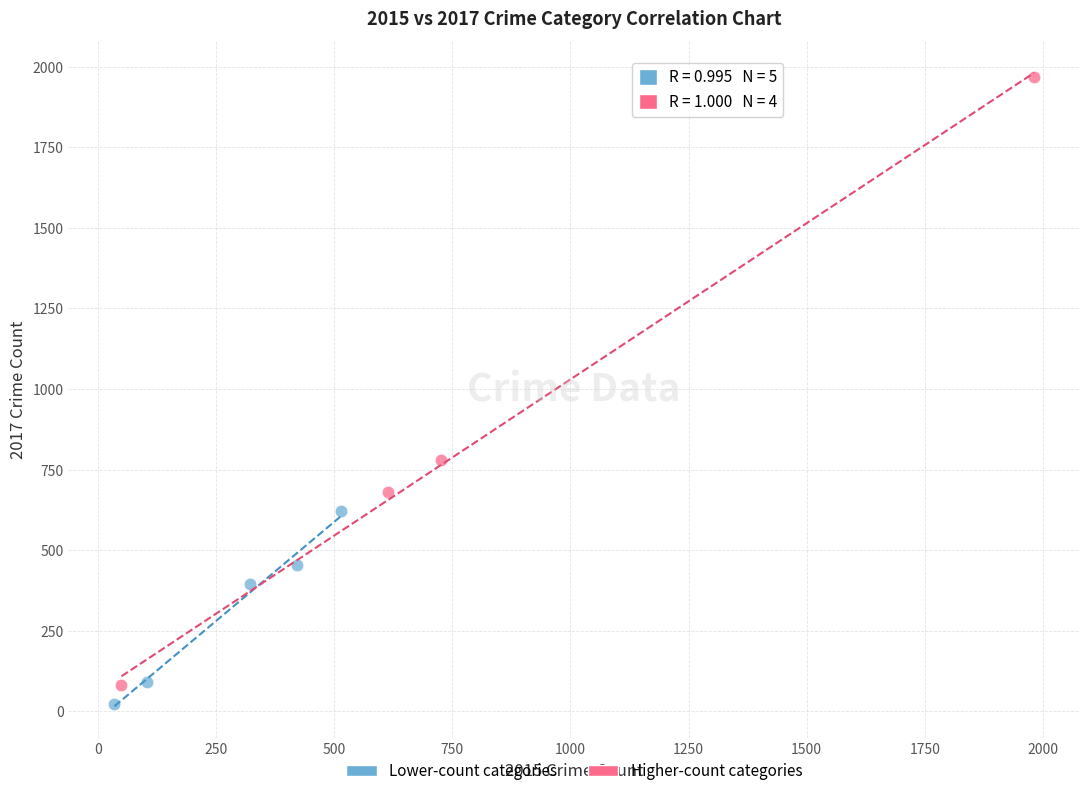

Which series has the largest Y range (max minus min)?

Higher-count categories